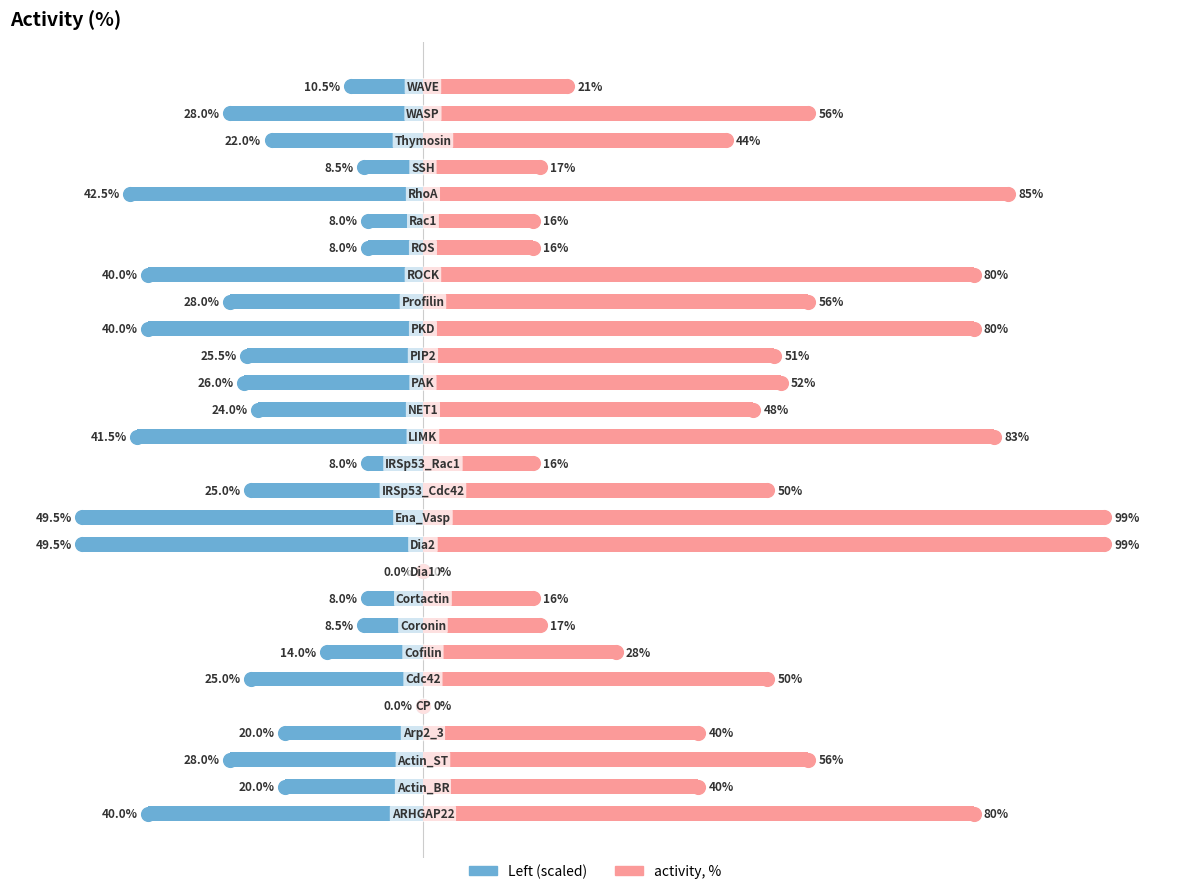

Reading left to right, extract all data points from this chart.

Left scale: 0=-40.0	1=-20.0	2=-28.0	3=-20.0	4=0.0	5=-25.0	6=-14.0	7=-8.5	8=-8.0	9=0.0	10=-49.5	11=-49.5	12=-25.0	13=-8.0	14=-41.5	15=-24.0	16=-26.0	17=-25.5	18=-40.0	19=-28.0	20=-40.0	21=-8.0	22=-8.0	23=-42.5	24=-8.5	25=-22.0	26=-28.0	27=-10.5
Right scale: 0=80.0	1=40.0	2=56.0	3=40.0	4=0.0	5=50.0	6=28.0	7=17.0	8=16.0	9=0.0	10=99.0	11=99.0	12=50.0	13=16.0	14=83.0	15=48.0	16=52.0	17=51.0	18=80.0	19=56.0	20=80.0	21=16.0	22=16.0	23=85.0	24=17.0	25=44.0	26=56.0	27=21.0